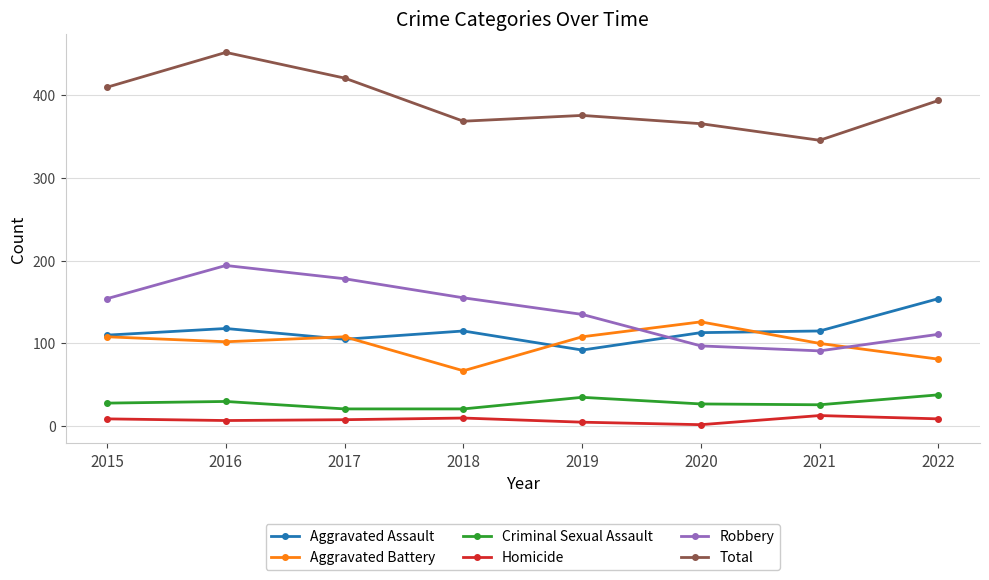

What is the minimum value for Aggravated Battery?

67